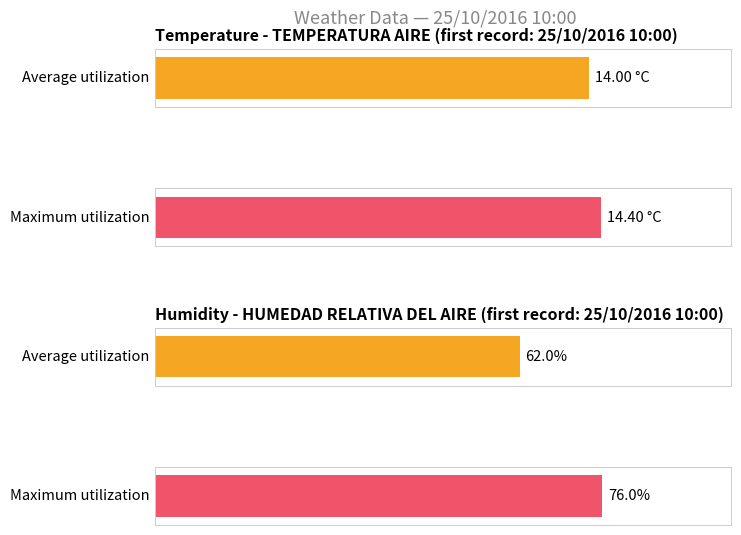

Rank the series at 24/10 21:00 from lowest to highest value.

Average utilization, Maximum utilization